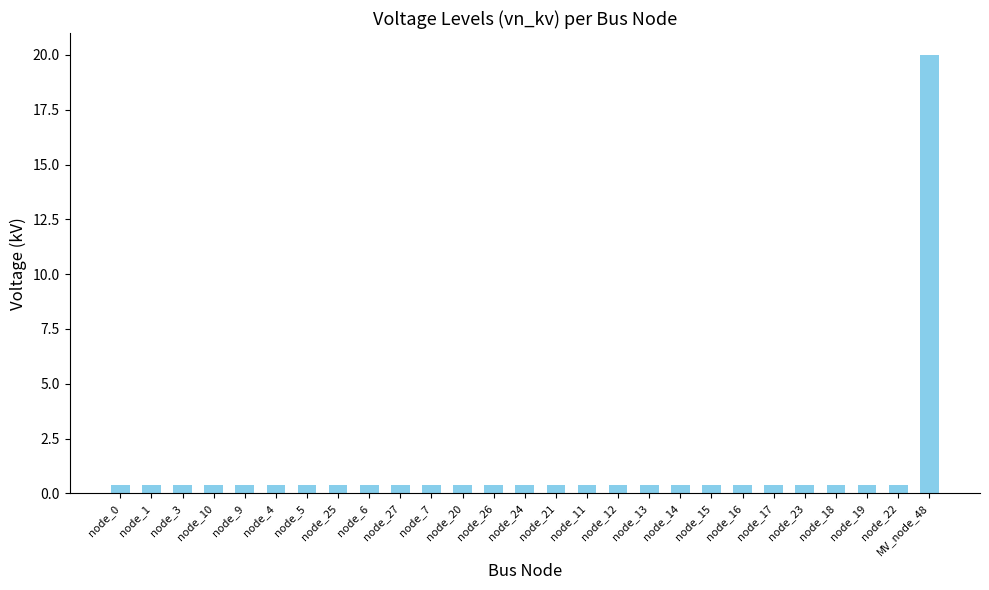

Reading left to right, extract all data points from this chart.

0.4	0.4	0.4	0.4	0.4	0.4	0.4	0.4	0.4	0.4	0.4	0.4	0.4	0.4	0.4	0.4	0.4	0.4	0.4	0.4	0.4	0.4	0.4	0.4	0.4	0.4	20.0